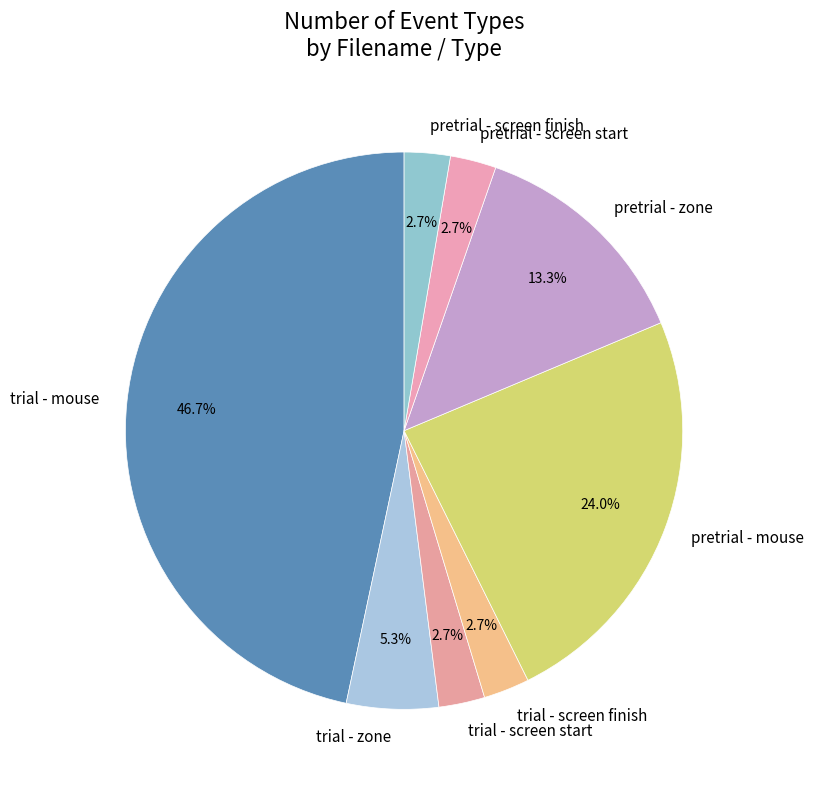

What percentage is NOT represented by pretrial - screen finish?

97.3%